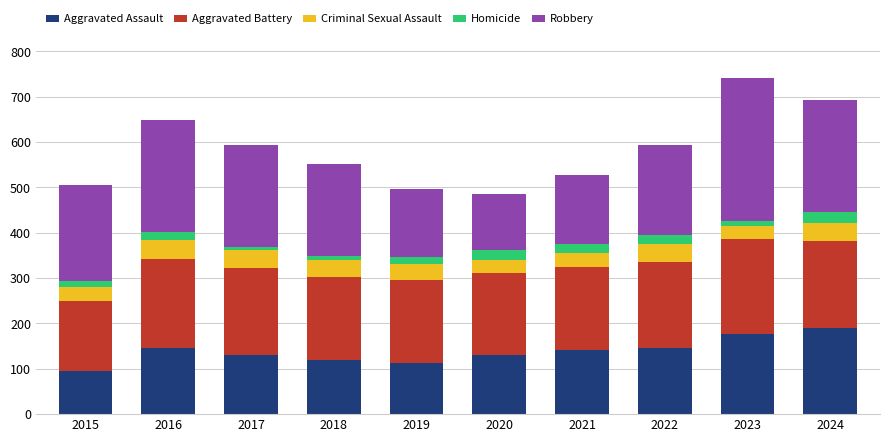

What is the difference between the maximum and minimum values in the Aggravated Assault series?

96